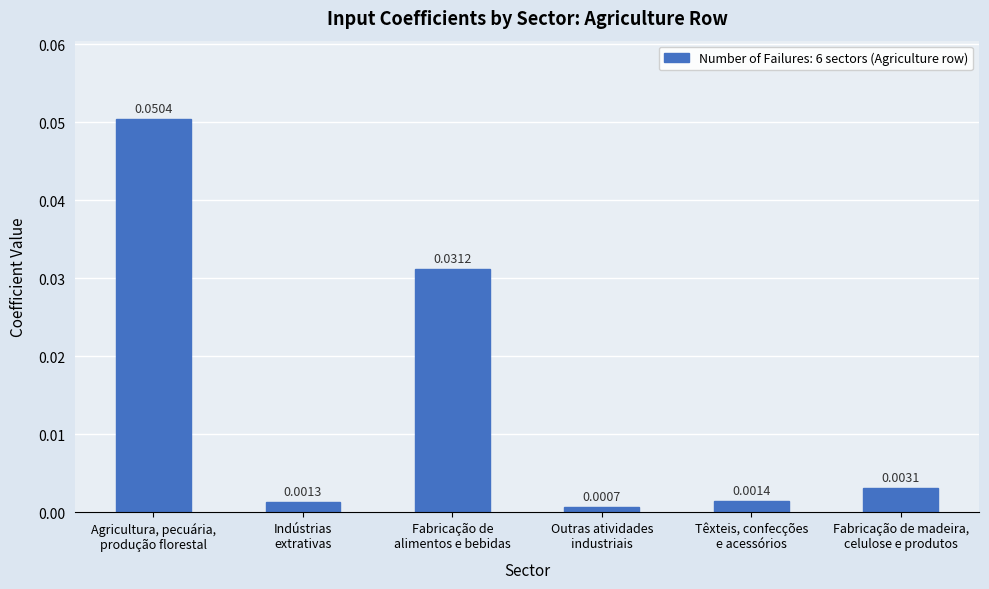

Are the bars horizontal?

No